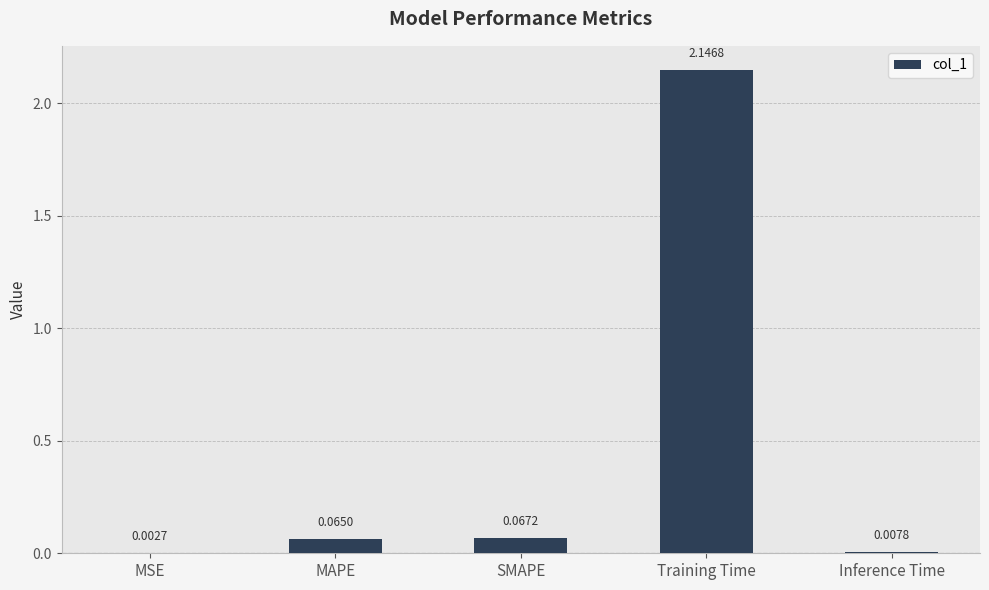

What is the change in value from MAPE to Training Time?

+2.1